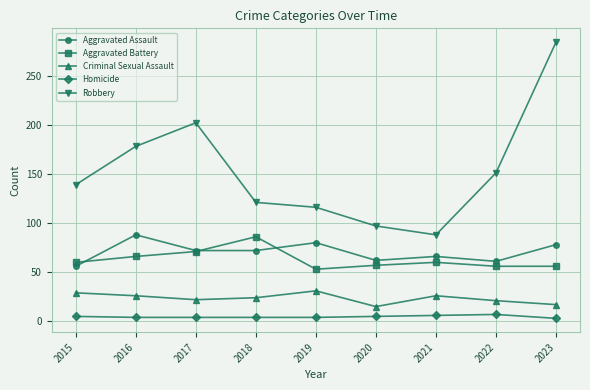

The Aggravated Assault series shows 127 at 2017. True or false?

False